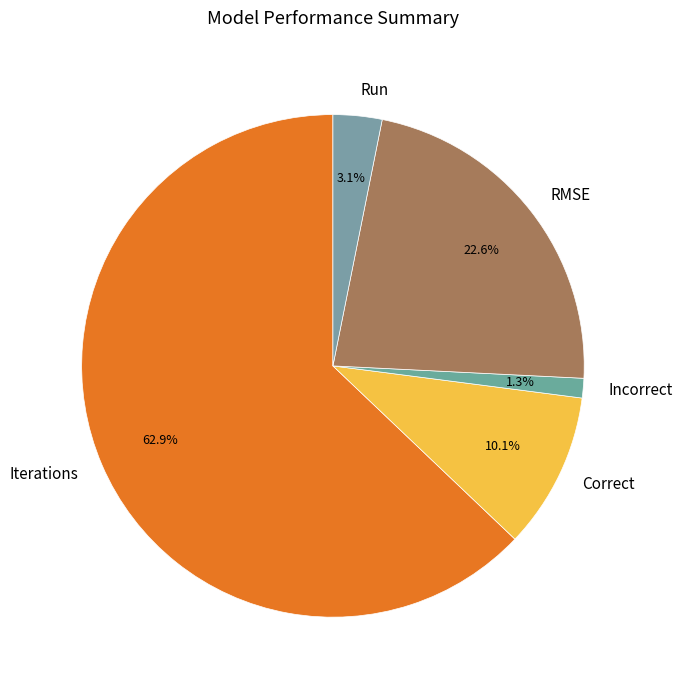

Count the number of slices in the pie.

5